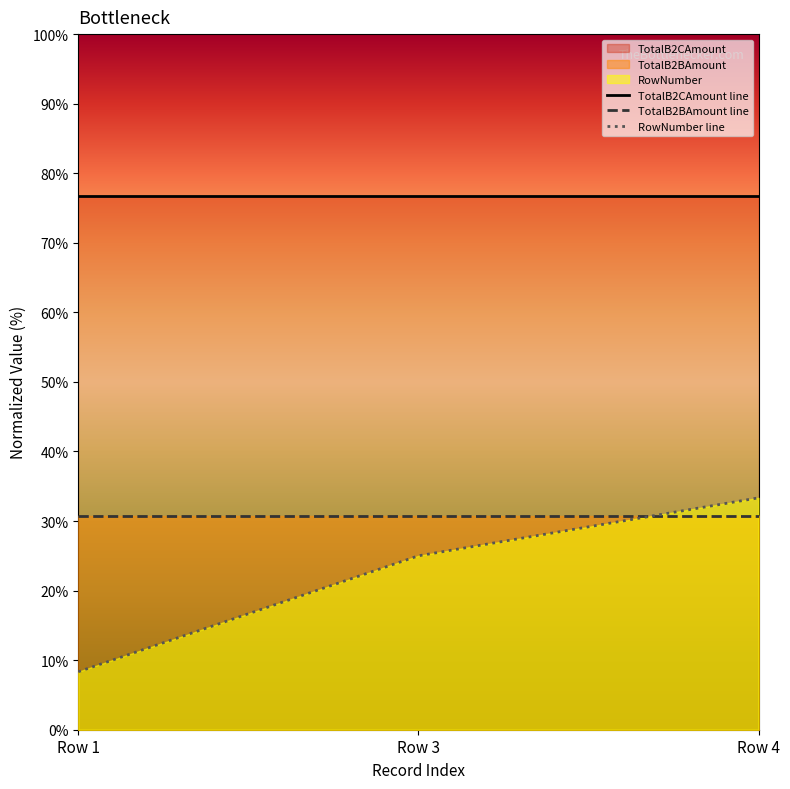

At which category is the sum across all series the highest?

Row 4